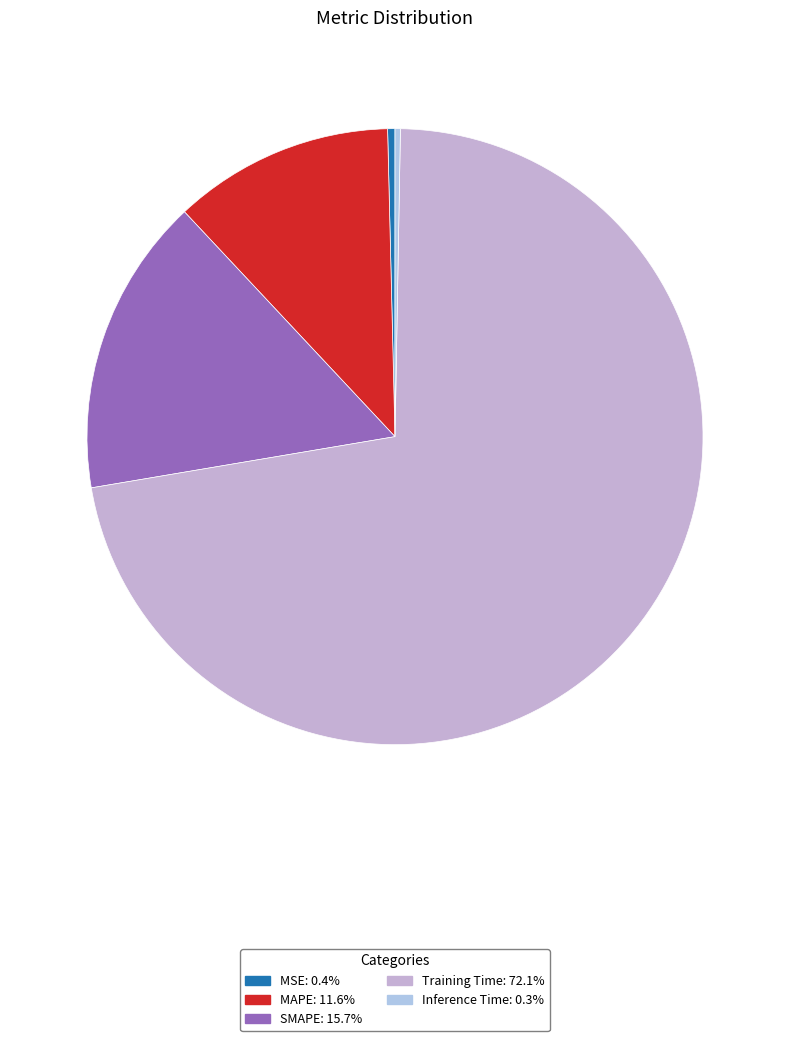

Which slice is the smallest?

Inference Time